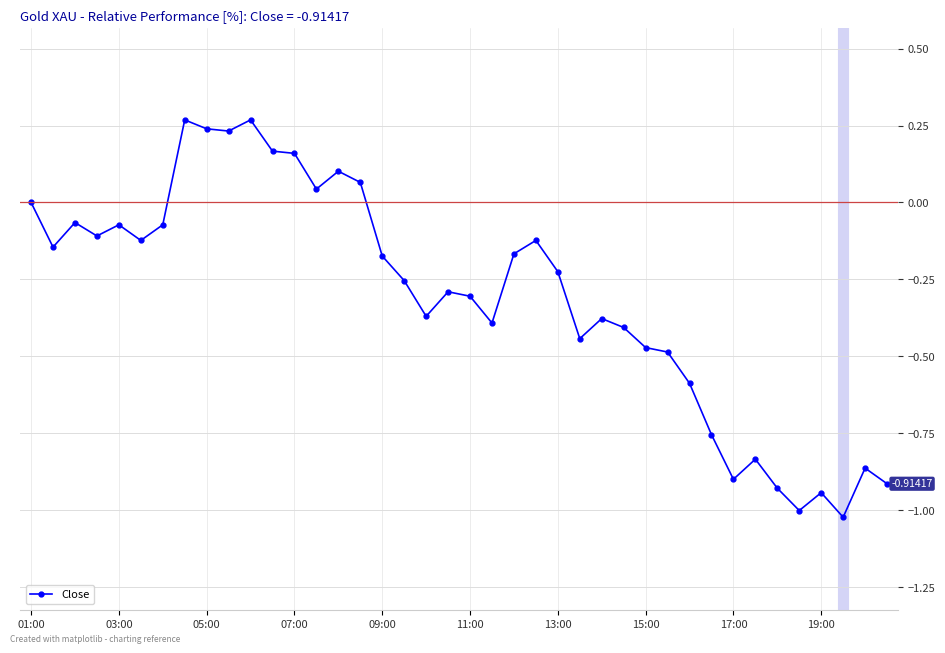

What is the difference between the maximum and second lowest values?

1.3